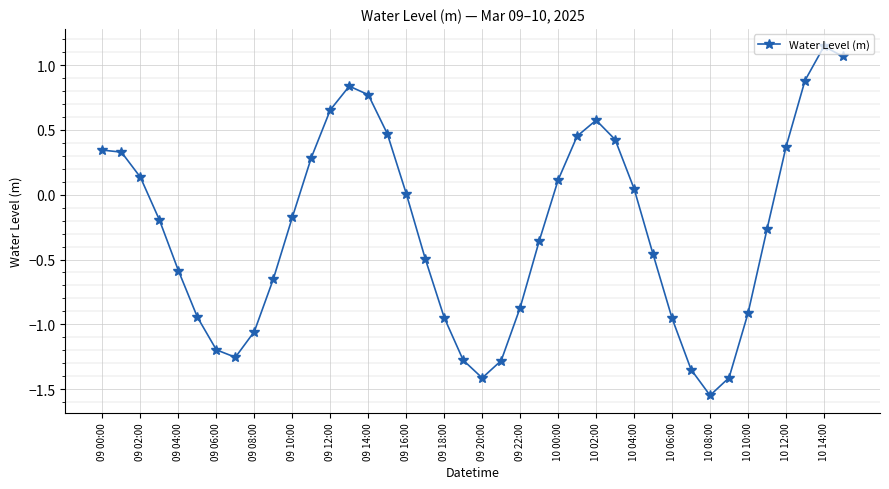

True or false: there are more than 1 points higher than both neighbors.

True